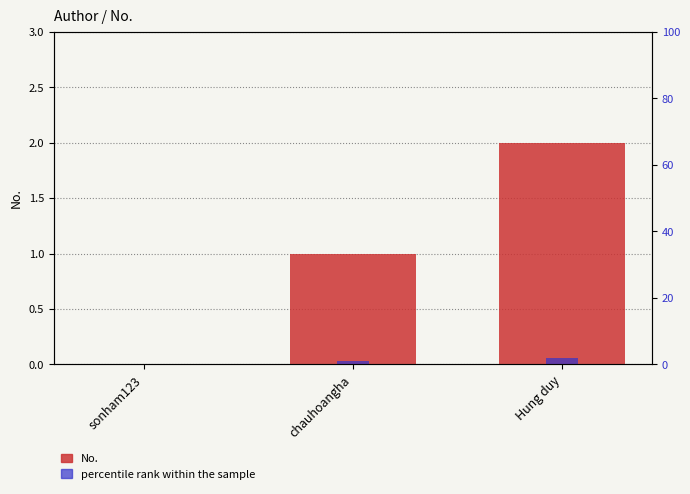

Is the value of No. at chauhoangha greater than the value of percentile rank within the sample at Hung duy?

No